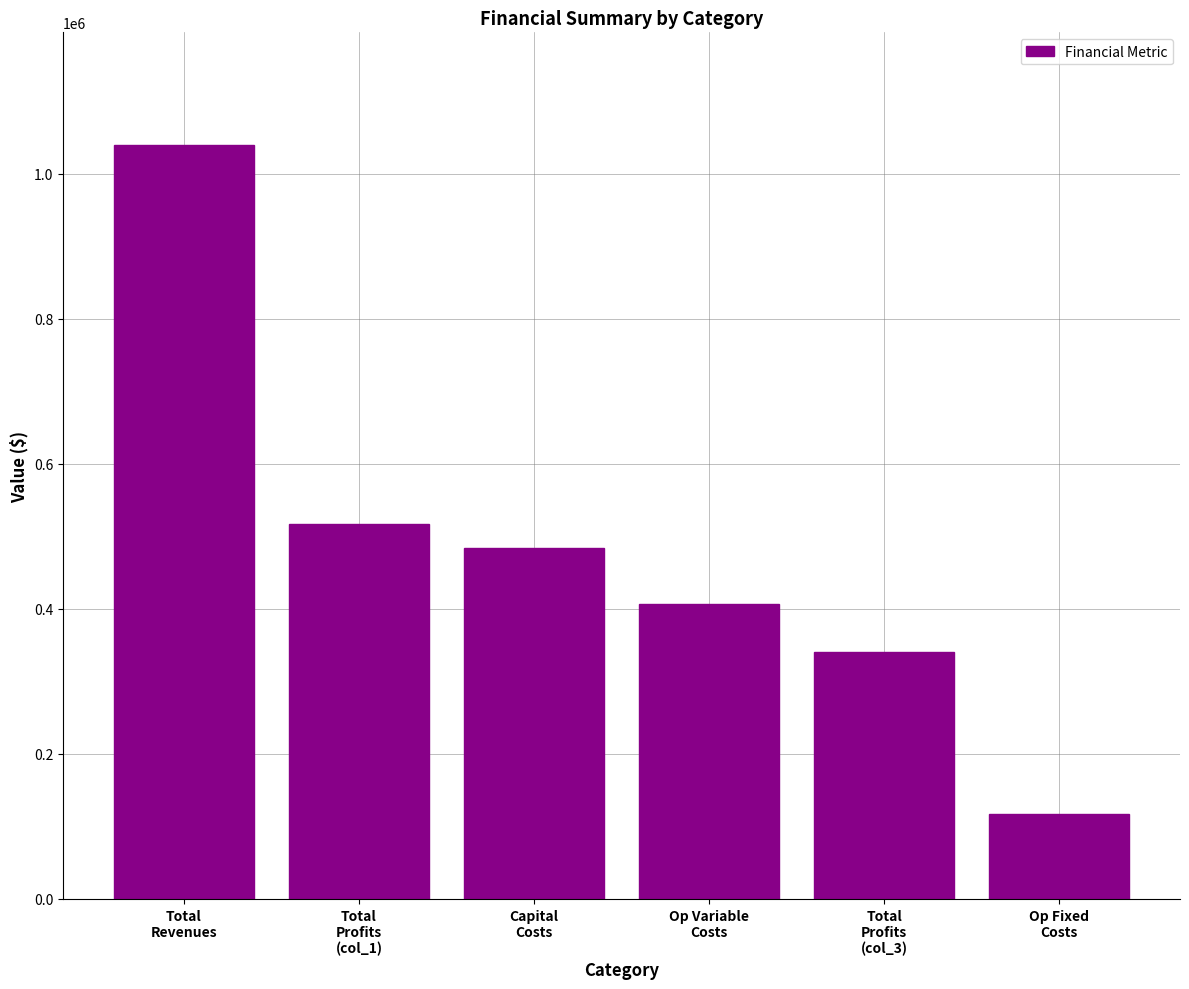

How many categories are shown in the chart?

6